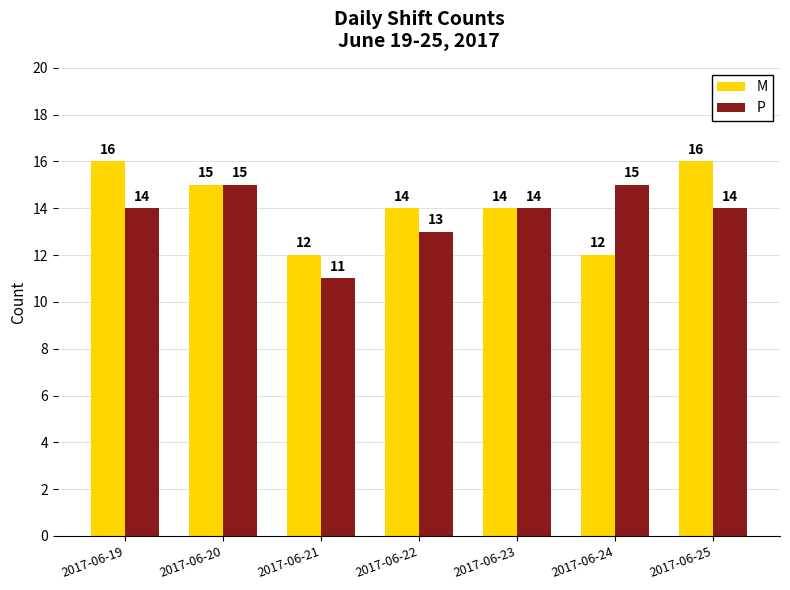

Reading right to left, extract all data points from this chart.

M: 16	12	14	14	12	15	16
P: 14	15	14	13	11	15	14